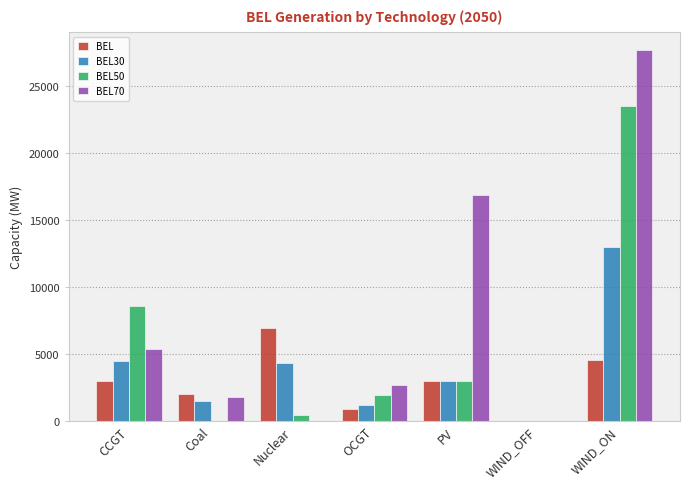

The value of BEL at WIND_OFF is 0.0. True or false?

True